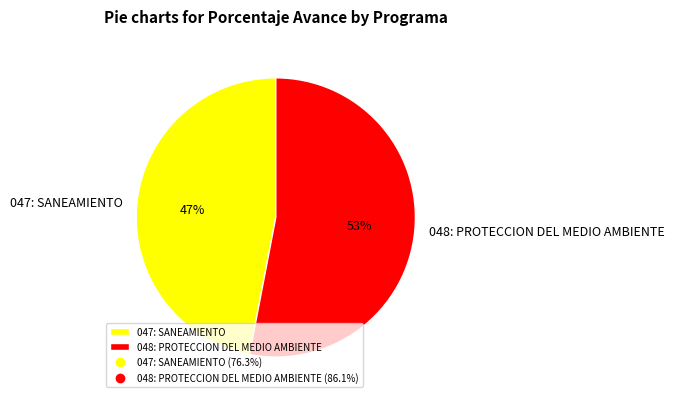

Is the sum of 047: SANEAMIENTO and 048: PROTECCION DEL MEDIO AMBIENTE greater than half?

Yes